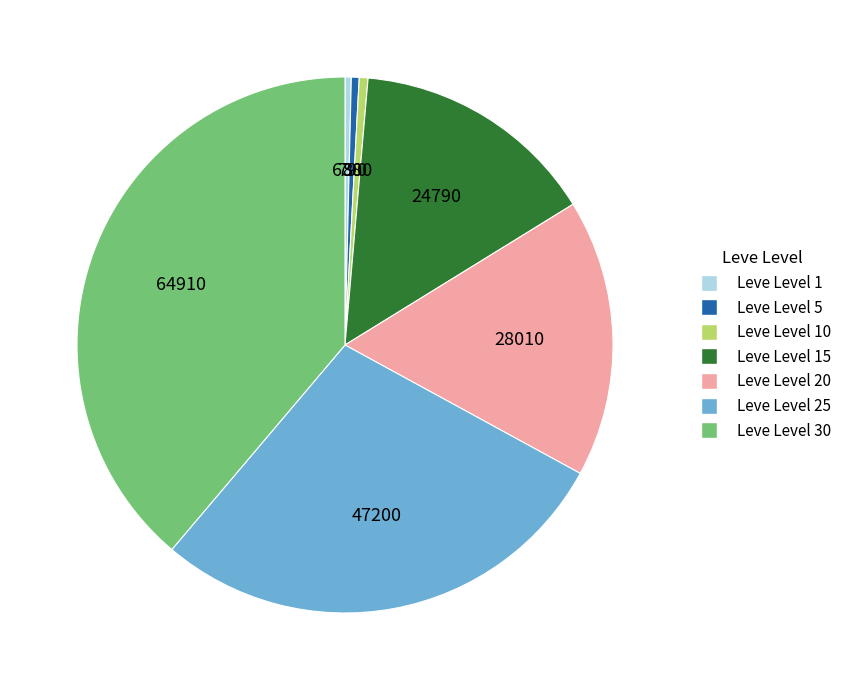

Which slice is the largest?

Leve Level 30